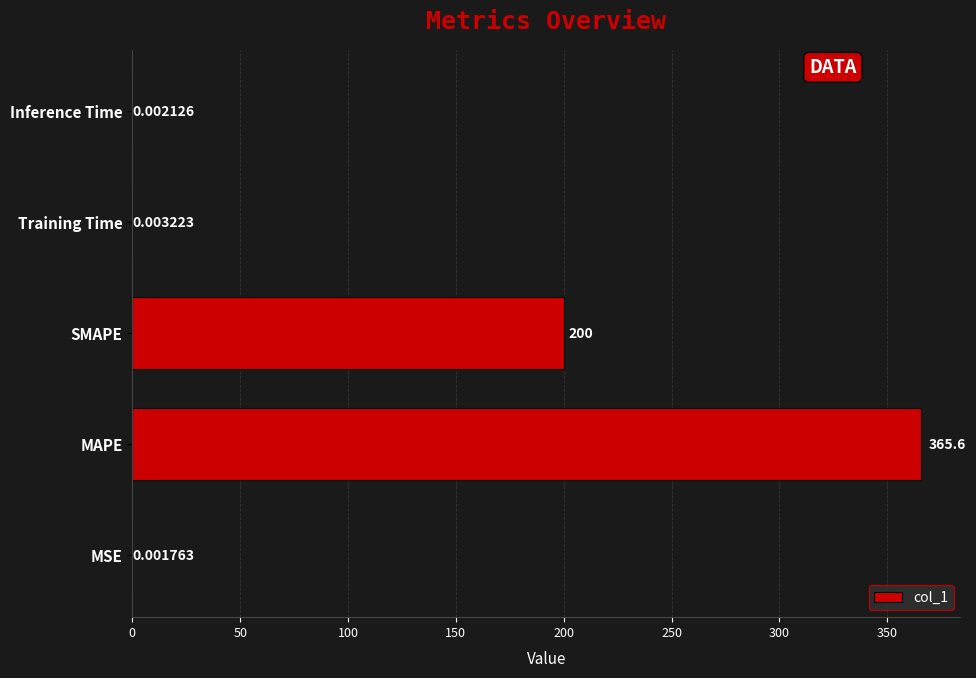

What is the sum of the values at MAPE and Inference Time?

365.6